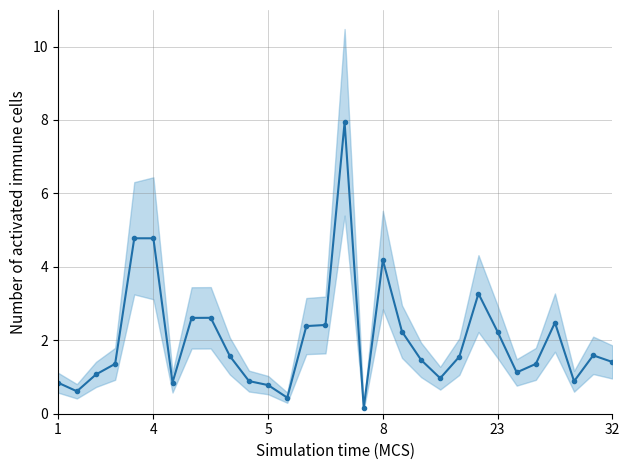

What is the change in value from 8 to 25?

-1.3